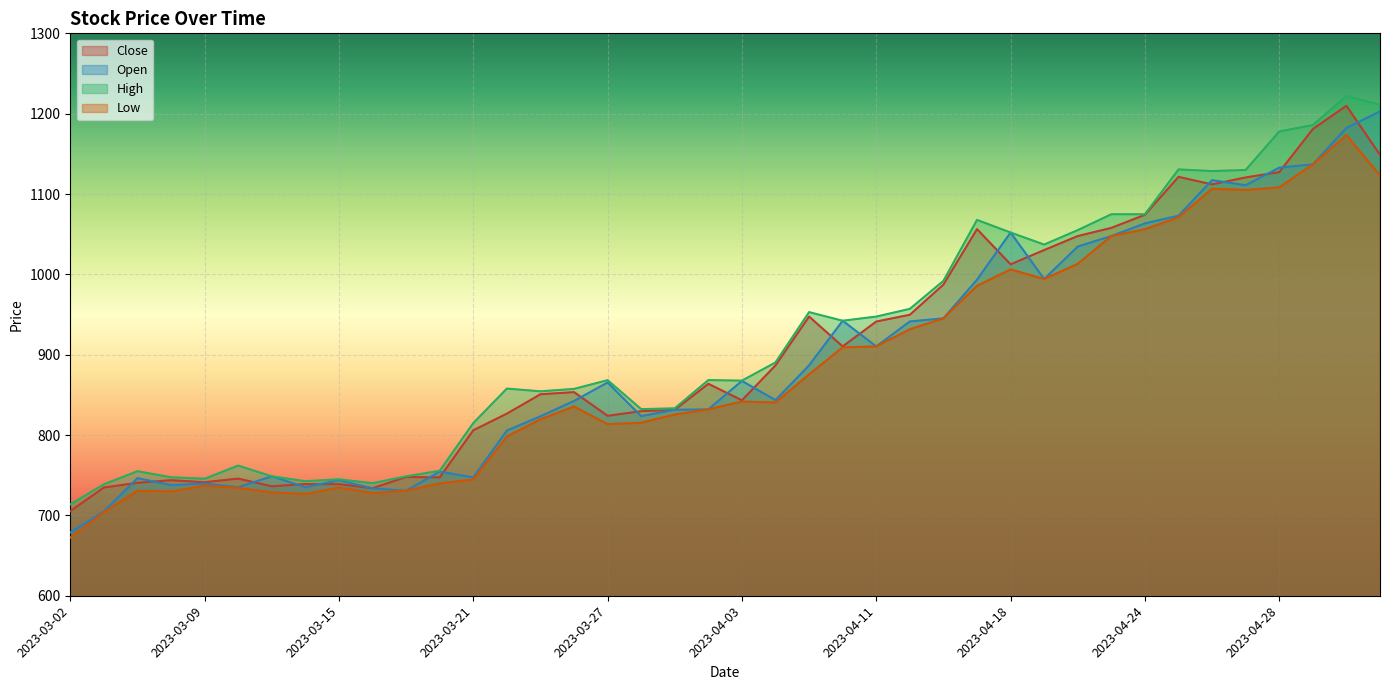

Count the number of data series in this chart.

4